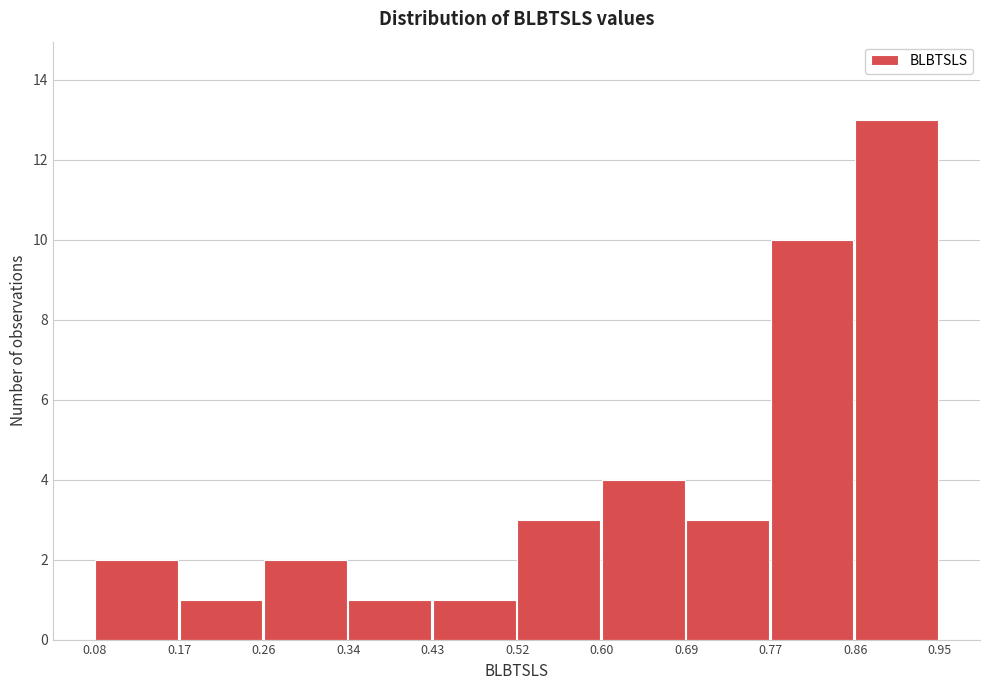

Over which range of the x-axis is the bar tallest?

0.86 to 0.95